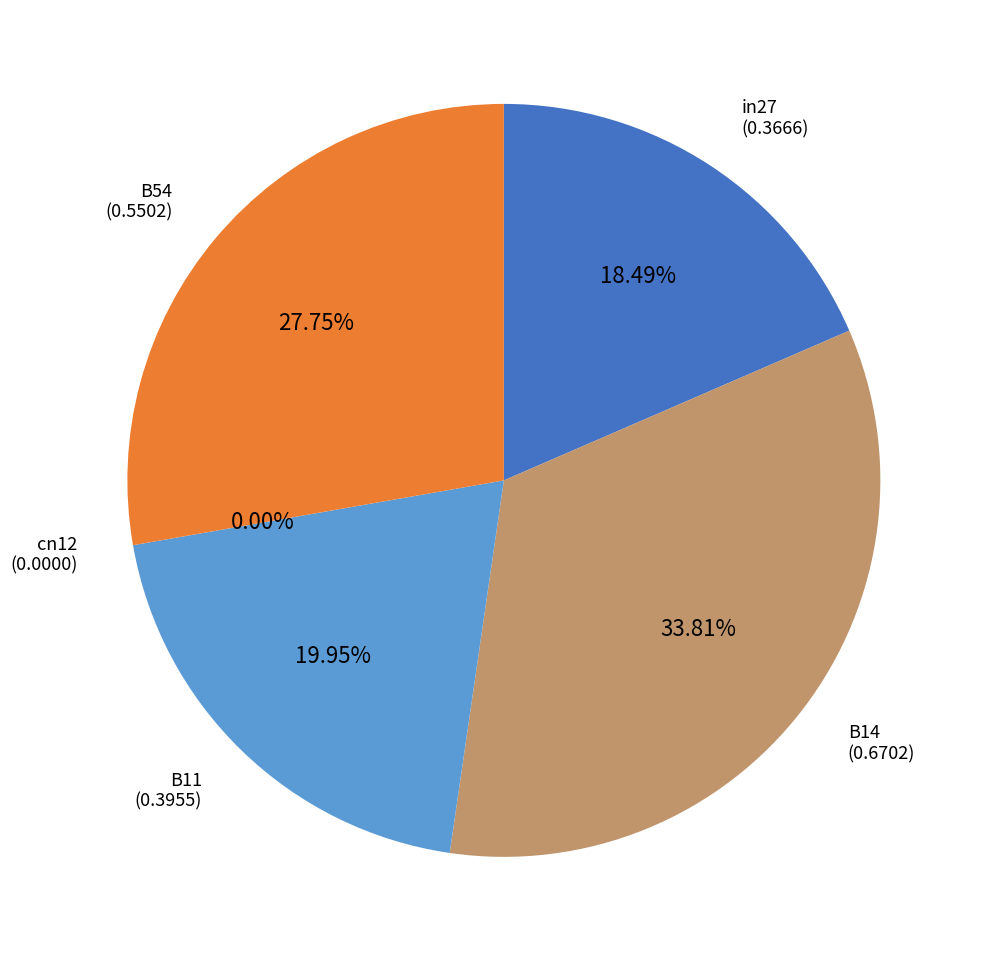

To the nearest percent, what is the difference between the B11 and in27 slice percentages?

1%